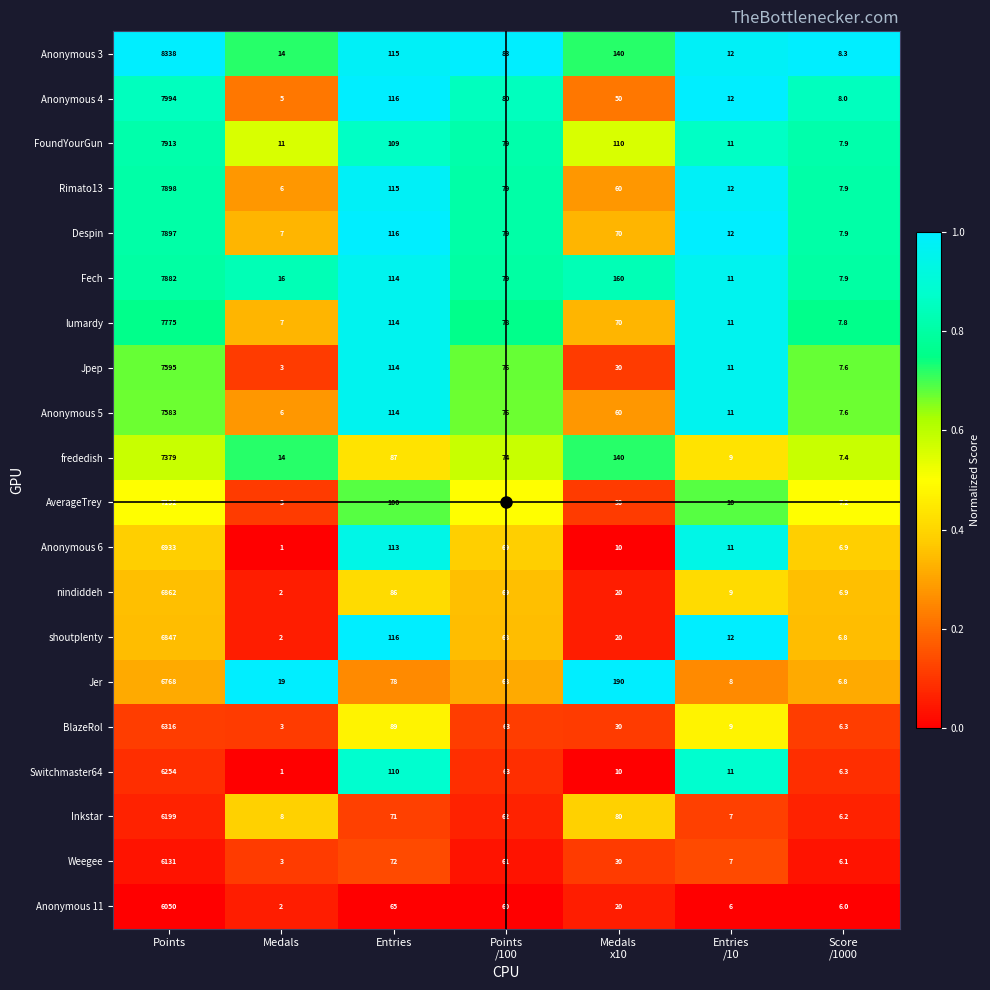

The value of AverageTrey at Entries is 39.9. True or false?

False